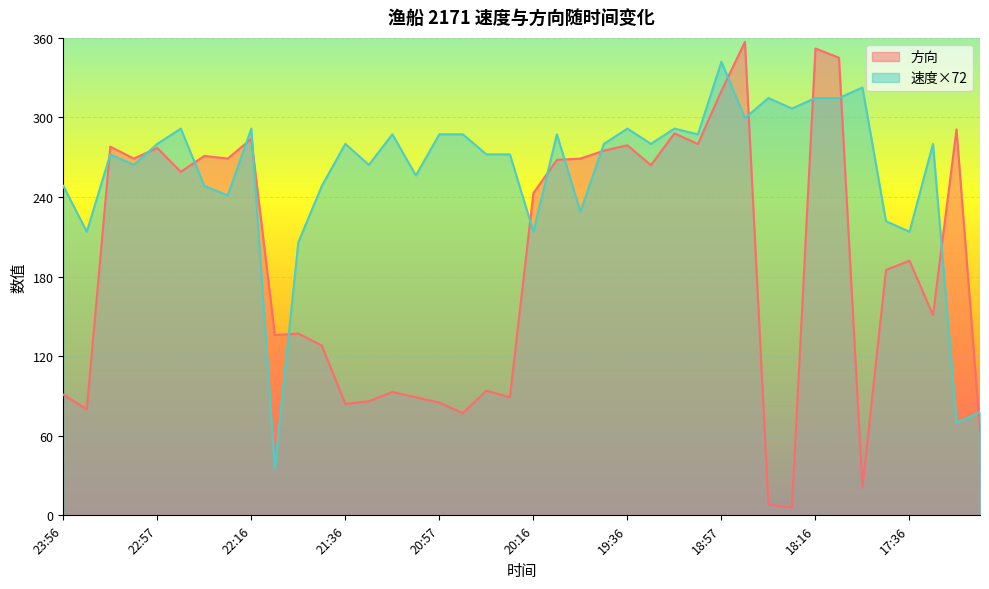

True or false: 方向 has a value of 365.8 at 19:26.

False